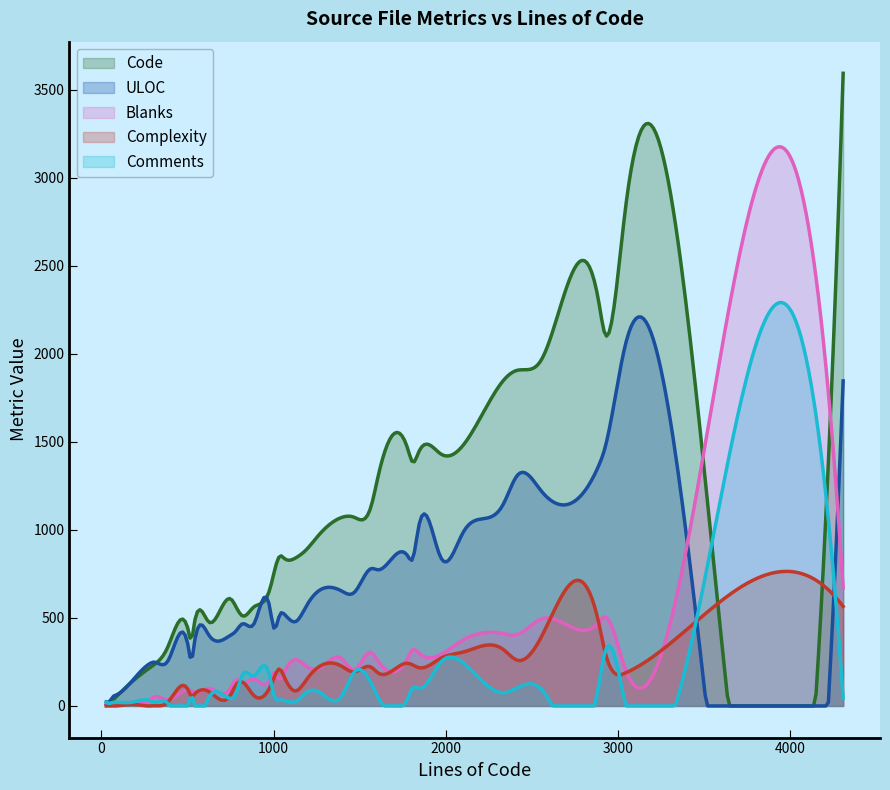

Between 35 and 39, which is larger?

35